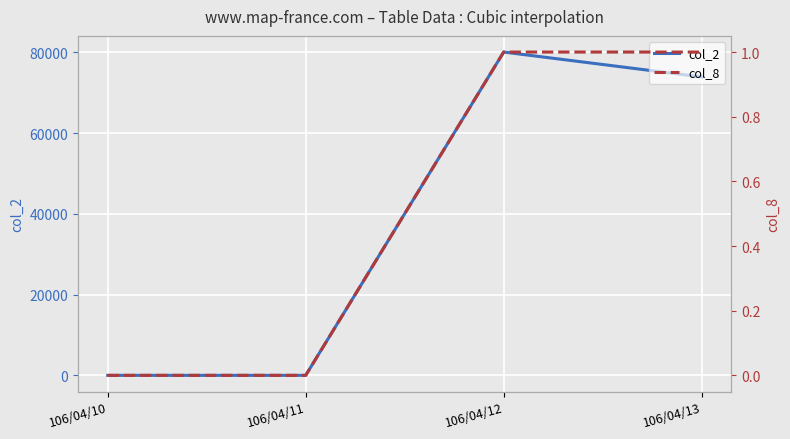

At which label is col_8 closest to 0?

106/04/10